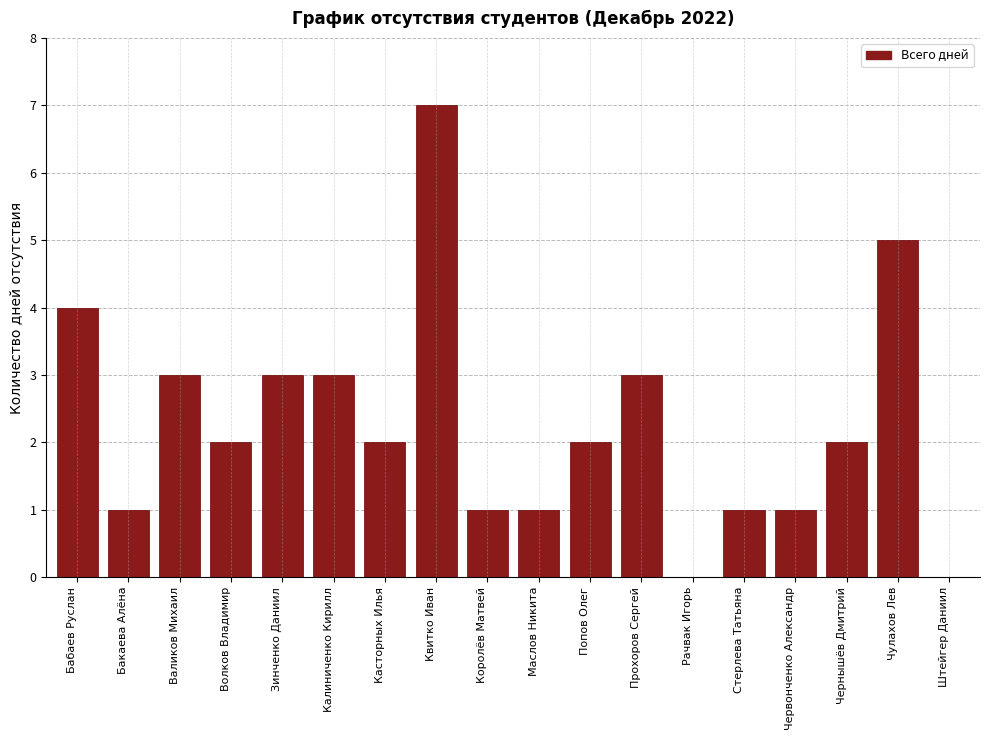

Reading left to right, what are all the values shown in this chart?

Бабаев Руслан=4	Бакаева Алёна=1	Валиков Михаил=3	Волков Владимир=2	Зинченко Даниил=3	Калиниченко Кирилл=3	Касторных Илья=2	Квитко Иван=7	Королёв Матвей=1	Маслов Никита=1	Попов Олег=2	Прохоров Сергей=3	Рачвак Игорь=0	Стерлева Татьяна=1	Червонченко Александр=1	Чернышёв Дмитрий=2	Чулахов Лев=5	Штейгер Даниил=0